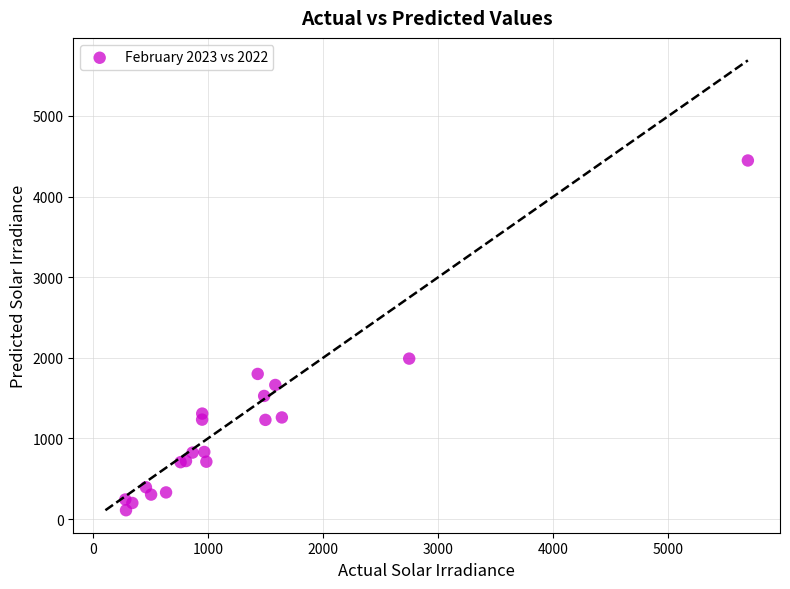

What Y value in the scatter plot is closest to 2278?

1990